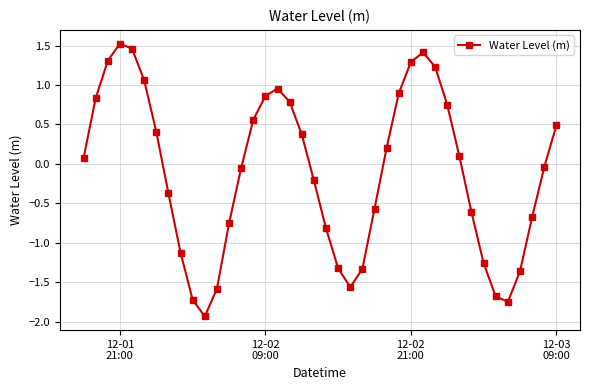

What is the minimum value shown in the chart?

-1.9